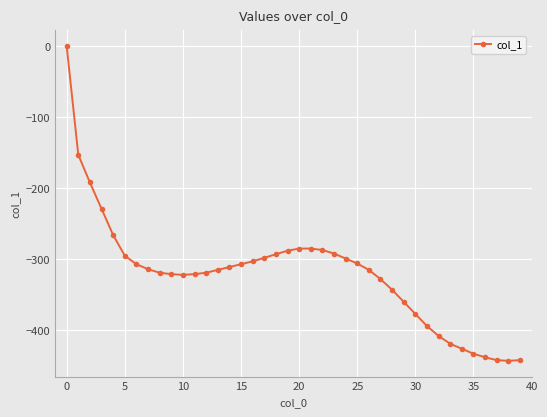

What is the value of the 29th point from the left?

-343